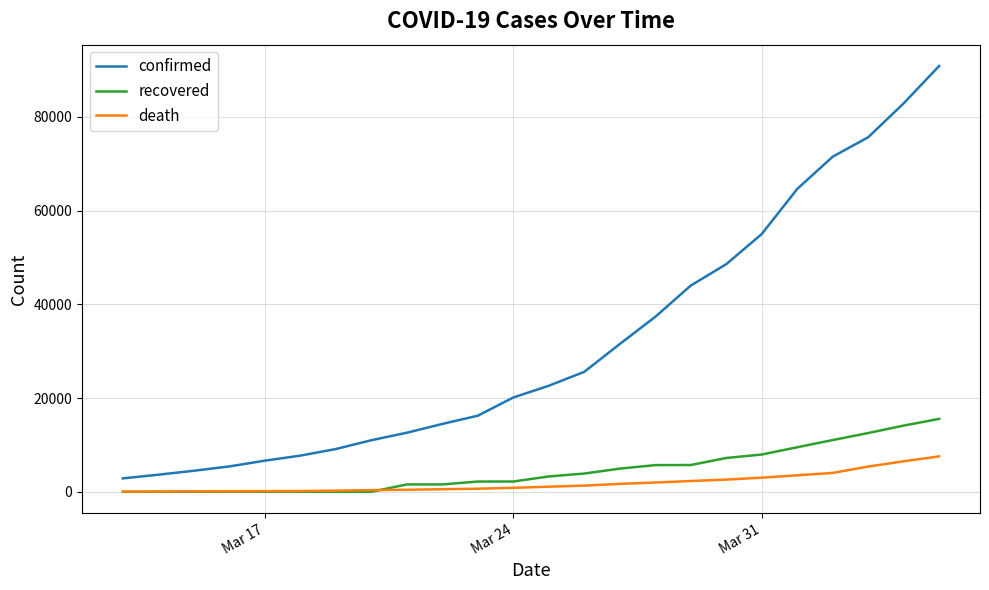

Which series has the largest total across all categories?

confirmed